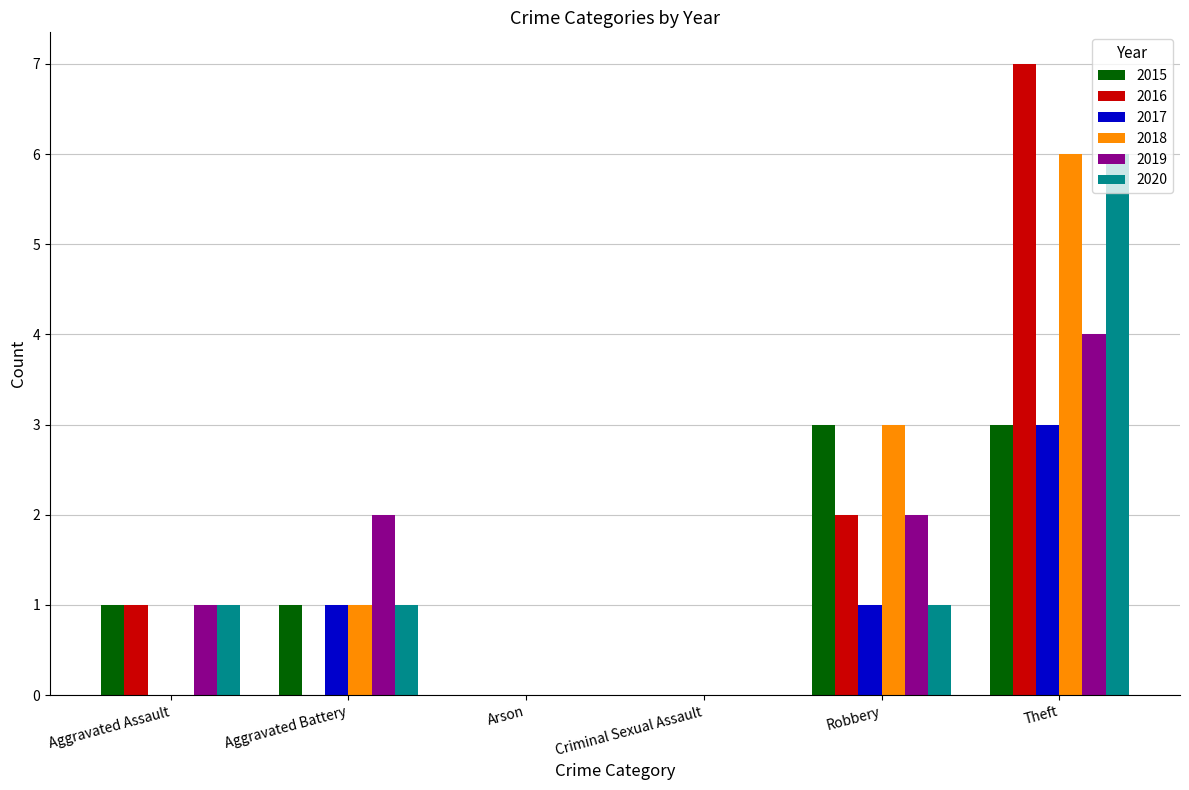

At which category is the sum across all series the highest?

Theft